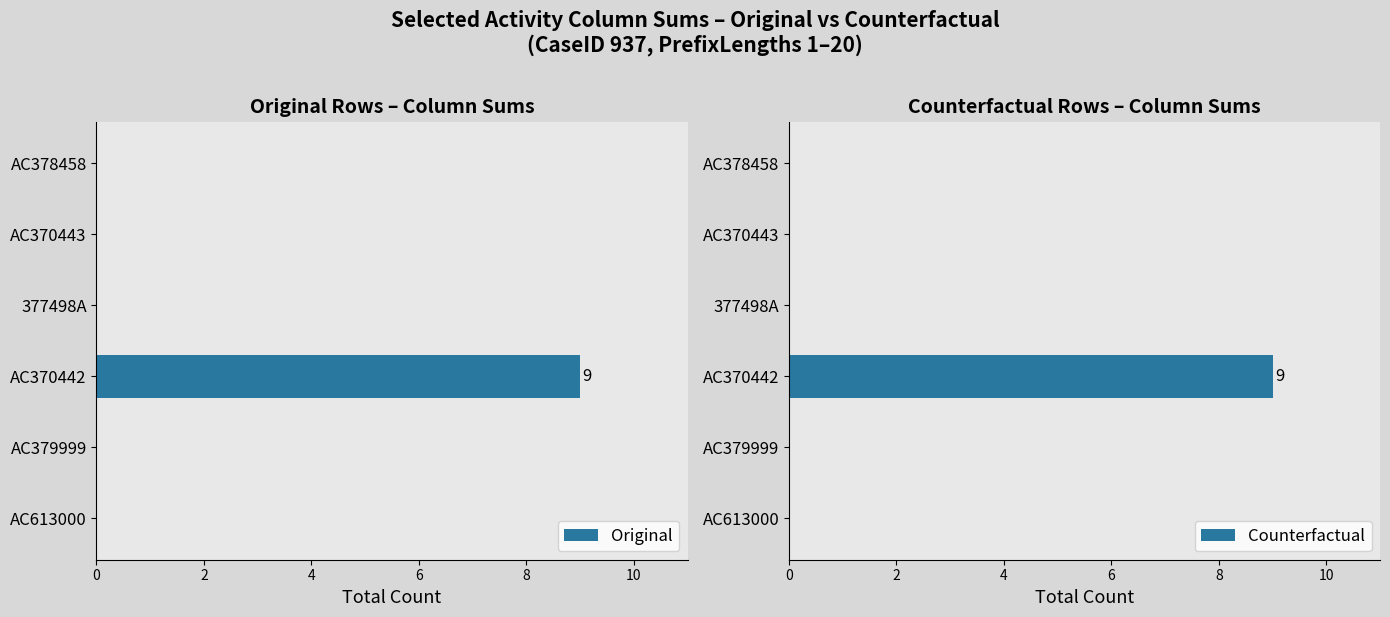

Count the Original values in the range 0 to 1.

5